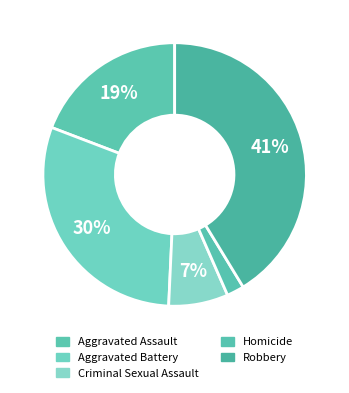

What percentage is the Criminal Sexual Assault slice, to the nearest percent?

7%